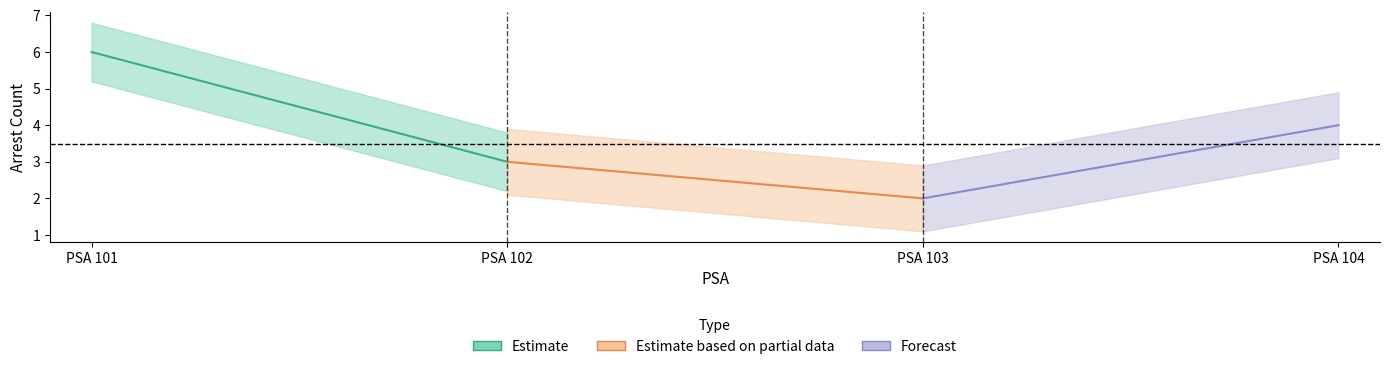

Between PSA 101 and PSA 102, which series saw the biggest shift?

Estimate